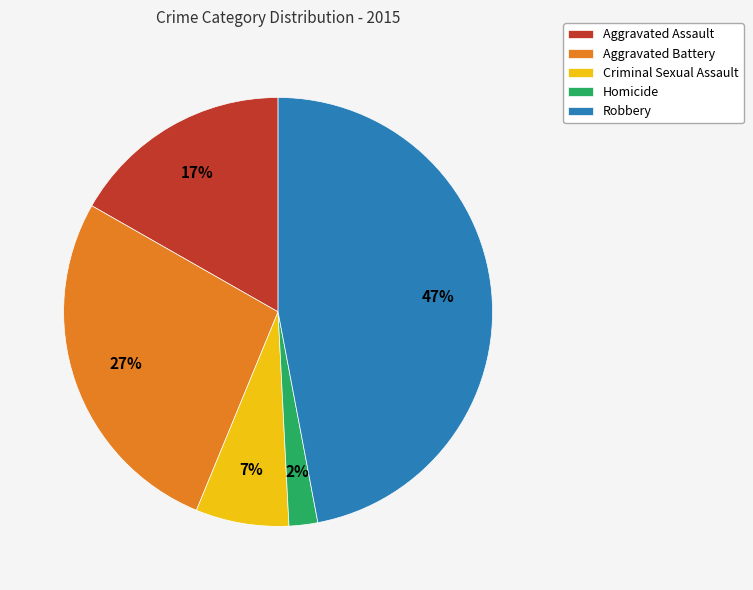

To the nearest percent, what is the average slice percentage?

20%